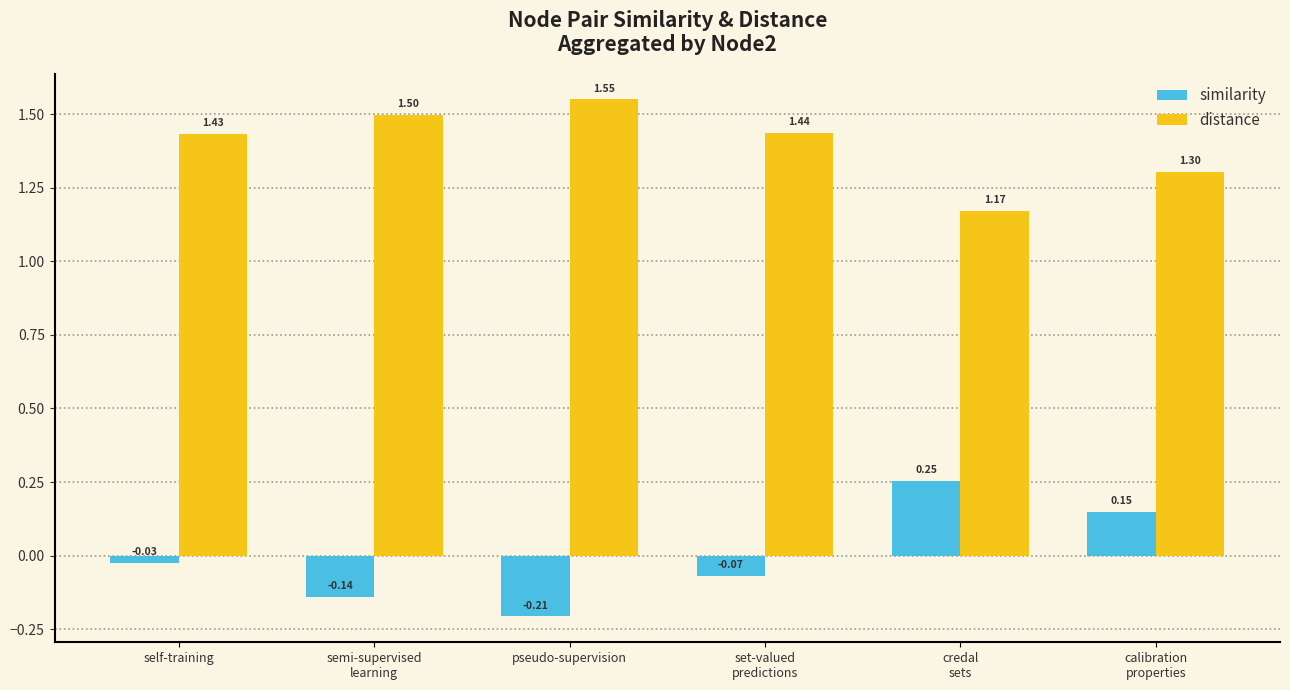

Which category has the lowest value in the distance series?

credal
sets